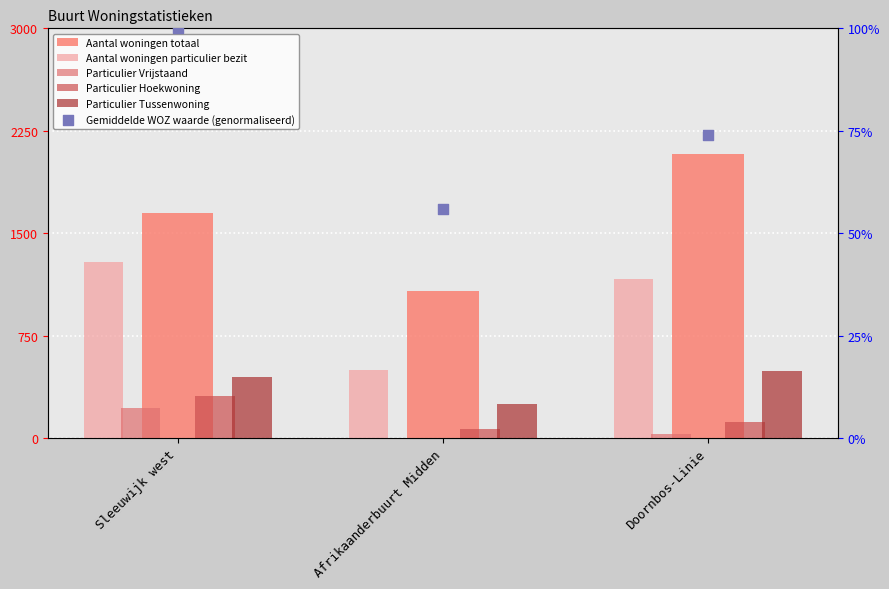

What are all the series names shown in the legend?

Aantal woningen totaal, Aantal woningen particulier bezit, Particulier Vrijstaand, Particulier Hoekwoning, Particulier Tussenwoning, Gemiddelde WOZ waarde (genormaliseerd)